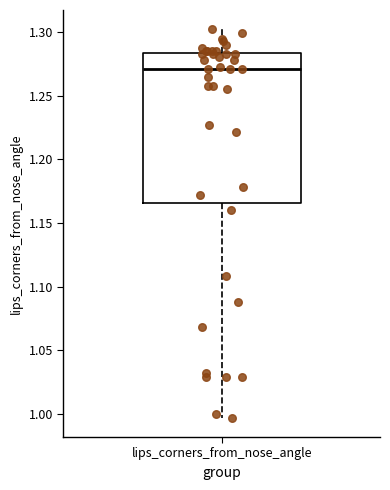

Transcribe this box plot: give where the median line is, the range the box spans, and where the two whiskers end, as read against the y-axis. The values are not printed on the chart, so give them approximately, as read against the axis.

median 1.270, box 1.165 to 1.285, whiskers 0.995 to 1.300